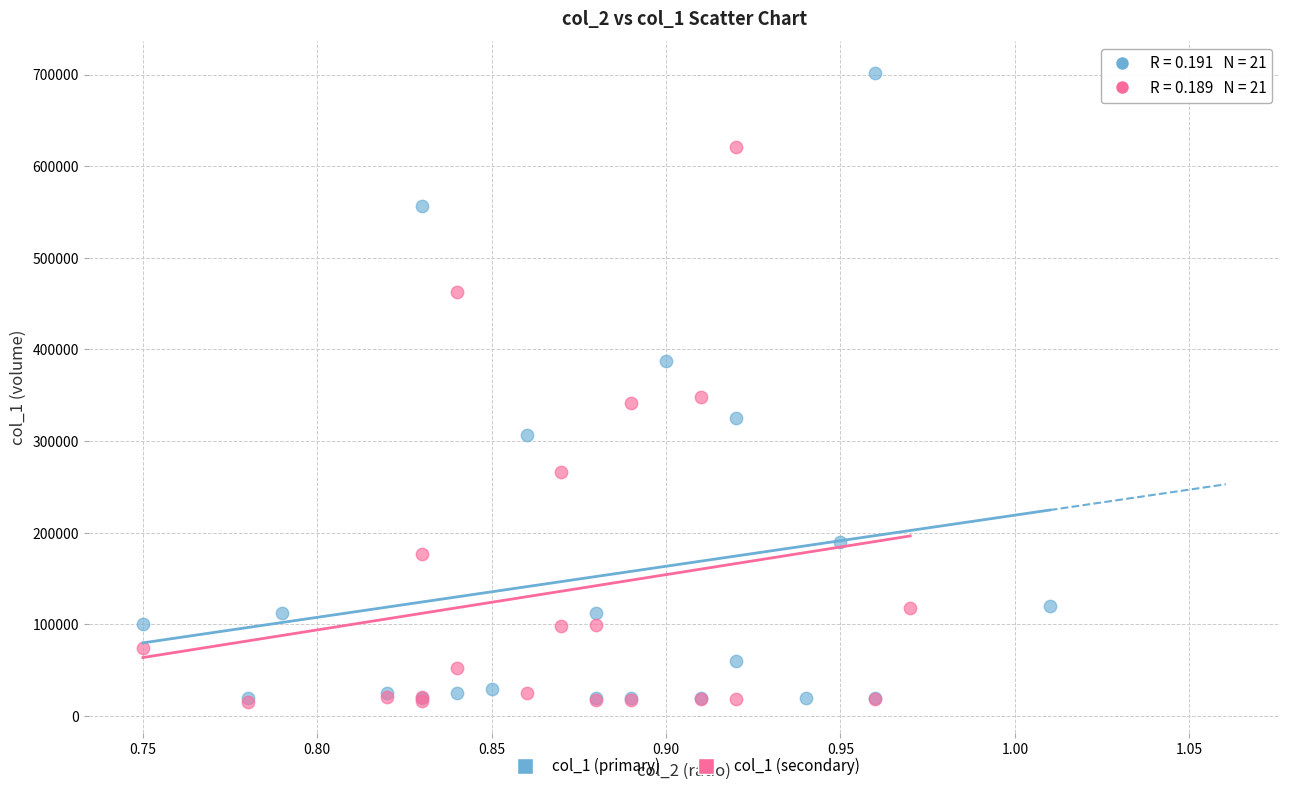

Which series has the widest spread of Y values?

col_1 (primary)